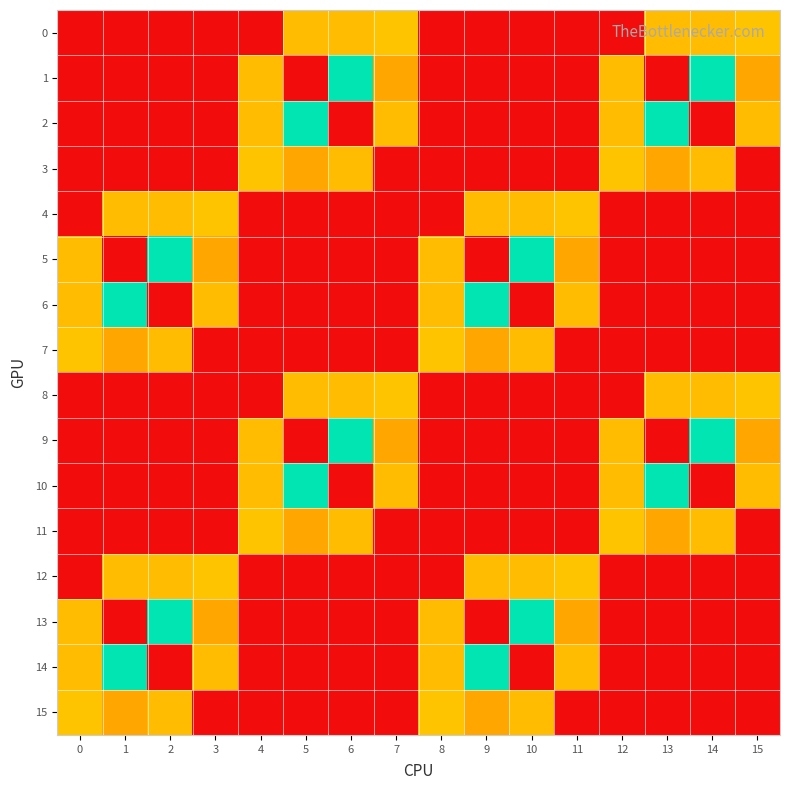

Reading left to right, extract all data points from this chart.

0: 0=0.0	1=0.0	2=0.0	3=0.0	4=0.0	5=11.5	6=11.5	7=12.0	8=0.0	9=0.0	10=0.0	11=0.0	12=0.0	13=11.5	14=11.5	15=12.0
1: 0=0.0	1=0.0	2=0.0	3=0.0	4=11.5	5=0.0	6=20.0	7=10.0	8=0.0	9=0.0	10=0.0	11=0.0	12=11.5	13=0.0	14=20.0	15=10.0
2: 0=0.0	1=0.0	2=0.0	3=0.0	4=11.5	5=20.0	6=0.0	7=11.5	8=0.0	9=0.0	10=0.0	11=0.0	12=11.5	13=20.0	14=0.0	15=11.5
3: 0=0.0	1=0.0	2=0.0	3=0.0	4=12.0	5=10.0	6=11.5	7=0.0	8=0.0	9=0.0	10=0.0	11=0.0	12=12.0	13=10.0	14=11.5	15=0.0
4: 0=0.0	1=11.5	2=11.5	3=12.0	4=0.0	5=0.0	6=0.0	7=0.0	8=0.0	9=11.5	10=11.5	11=12.0	12=0.0	13=0.0	14=0.0	15=0.0
5: 0=11.5	1=0.0	2=20.0	3=10.0	4=0.0	5=0.0	6=0.0	7=0.0	8=11.5	9=0.0	10=20.0	11=10.0	12=0.0	13=0.0	14=0.0	15=0.0
6: 0=11.5	1=20.0	2=0.0	3=11.5	4=0.0	5=0.0	6=0.0	7=0.0	8=11.5	9=20.0	10=0.0	11=11.5	12=0.0	13=0.0	14=0.0	15=0.0
7: 0=12.0	1=10.0	2=11.5	3=0.0	4=0.0	5=0.0	6=0.0	7=0.0	8=12.0	9=10.0	10=11.5	11=0.0	12=0.0	13=0.0	14=0.0	15=0.0
8: 0=0.0	1=0.0	2=0.0	3=0.0	4=0.0	5=11.5	6=11.5	7=12.0	8=0.0	9=0.0	10=0.0	11=0.0	12=0.0	13=11.5	14=11.5	15=12.0
9: 0=0.0	1=0.0	2=0.0	3=0.0	4=11.5	5=0.0	6=20.0	7=10.0	8=0.0	9=0.0	10=0.0	11=0.0	12=11.5	13=0.0	14=20.0	15=10.0
10: 0=0.0	1=0.0	2=0.0	3=0.0	4=11.5	5=20.0	6=0.0	7=11.5	8=0.0	9=0.0	10=0.0	11=0.0	12=11.5	13=20.0	14=0.0	15=11.5
11: 0=0.0	1=0.0	2=0.0	3=0.0	4=12.0	5=10.0	6=11.5	7=0.0	8=0.0	9=0.0	10=0.0	11=0.0	12=12.0	13=10.0	14=11.5	15=0.0
12: 0=0.0	1=11.5	2=11.5	3=12.0	4=0.0	5=0.0	6=0.0	7=0.0	8=0.0	9=11.5	10=11.5	11=12.0	12=0.0	13=0.0	14=0.0	15=0.0
13: 0=11.5	1=0.0	2=20.0	3=10.0	4=0.0	5=0.0	6=0.0	7=0.0	8=11.5	9=0.0	10=20.0	11=10.0	12=0.0	13=0.0	14=0.0	15=0.0
14: 0=11.5	1=20.0	2=0.0	3=11.5	4=0.0	5=0.0	6=0.0	7=0.0	8=11.5	9=20.0	10=0.0	11=11.5	12=0.0	13=0.0	14=0.0	15=0.0
15: 0=12.0	1=10.0	2=11.5	3=0.0	4=0.0	5=0.0	6=0.0	7=0.0	8=12.0	9=10.0	10=11.5	11=0.0	12=0.0	13=0.0	14=0.0	15=0.0